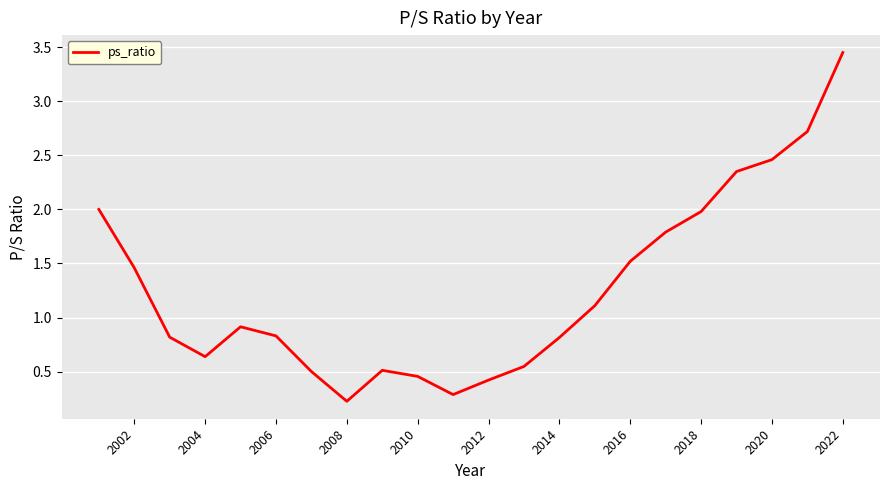

True or false: the data shows 4.8 at 2020.

False